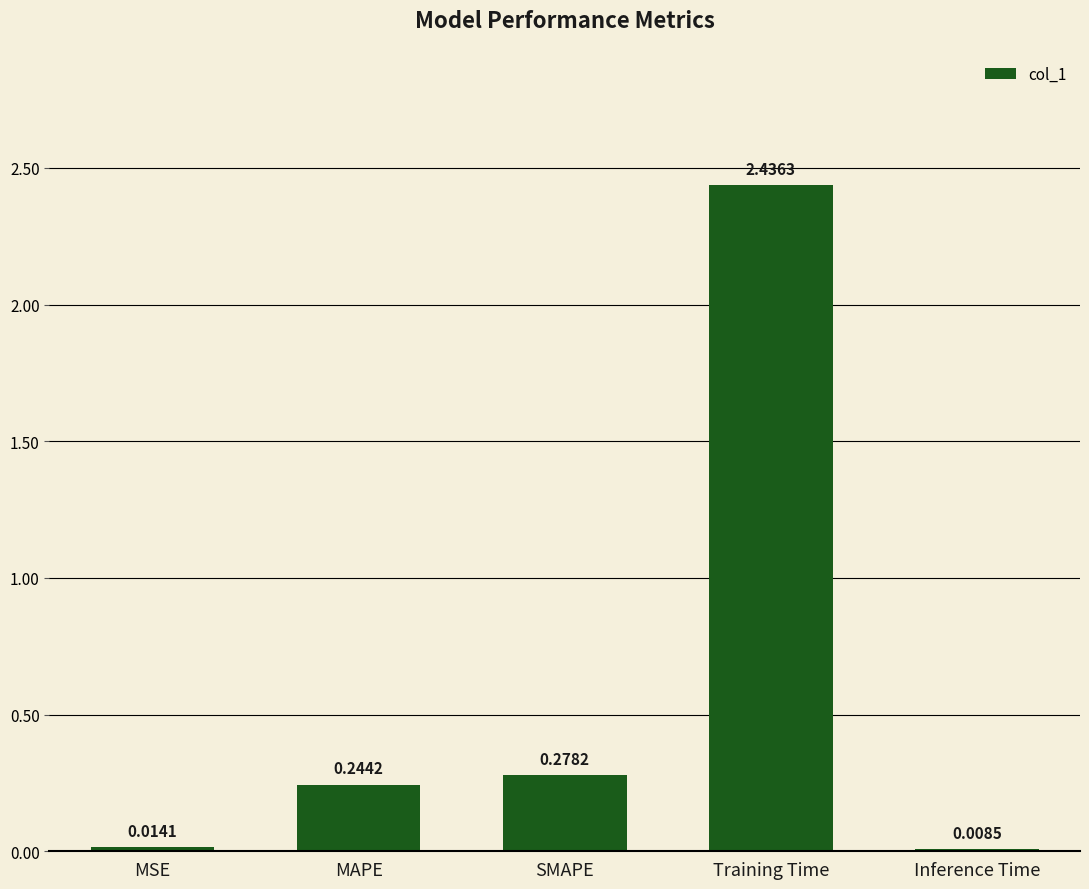

What is the sum of the values at MAPE and SMAPE?

0.5